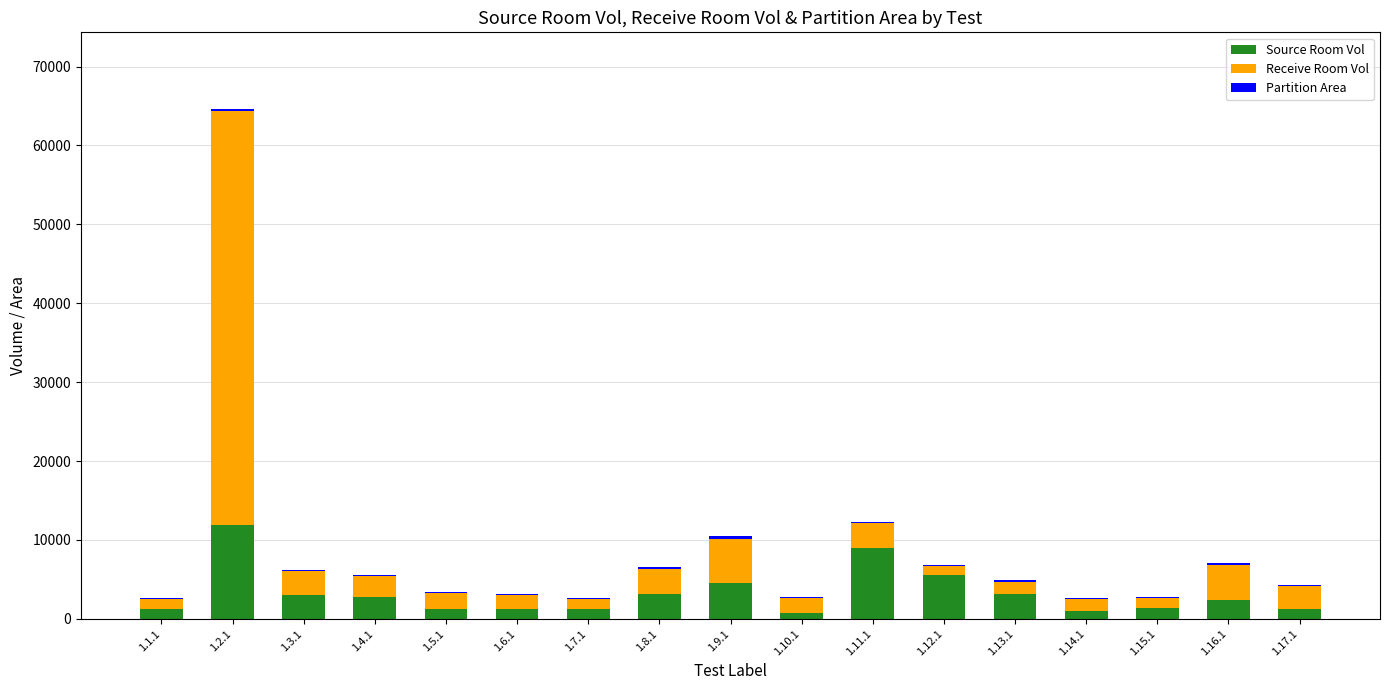

How many data points does each series have?

17